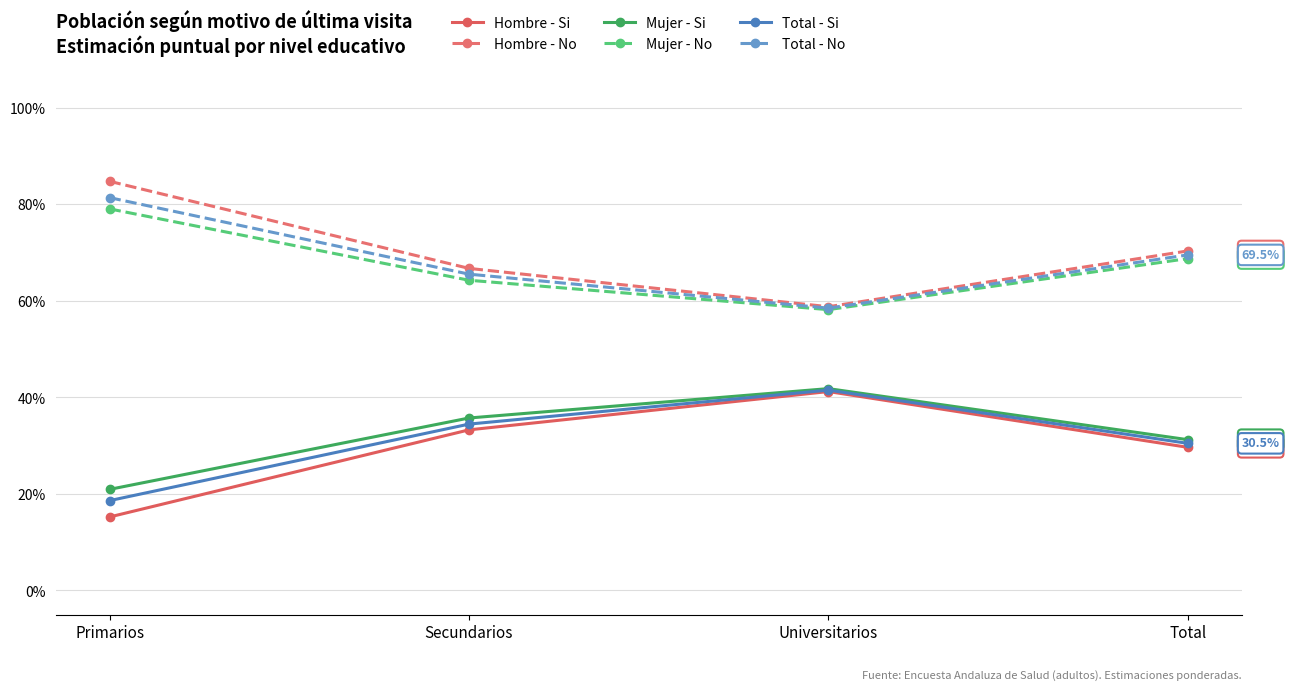

What is the difference between the maximum and second lowest values in the Total - Si series?

0.1